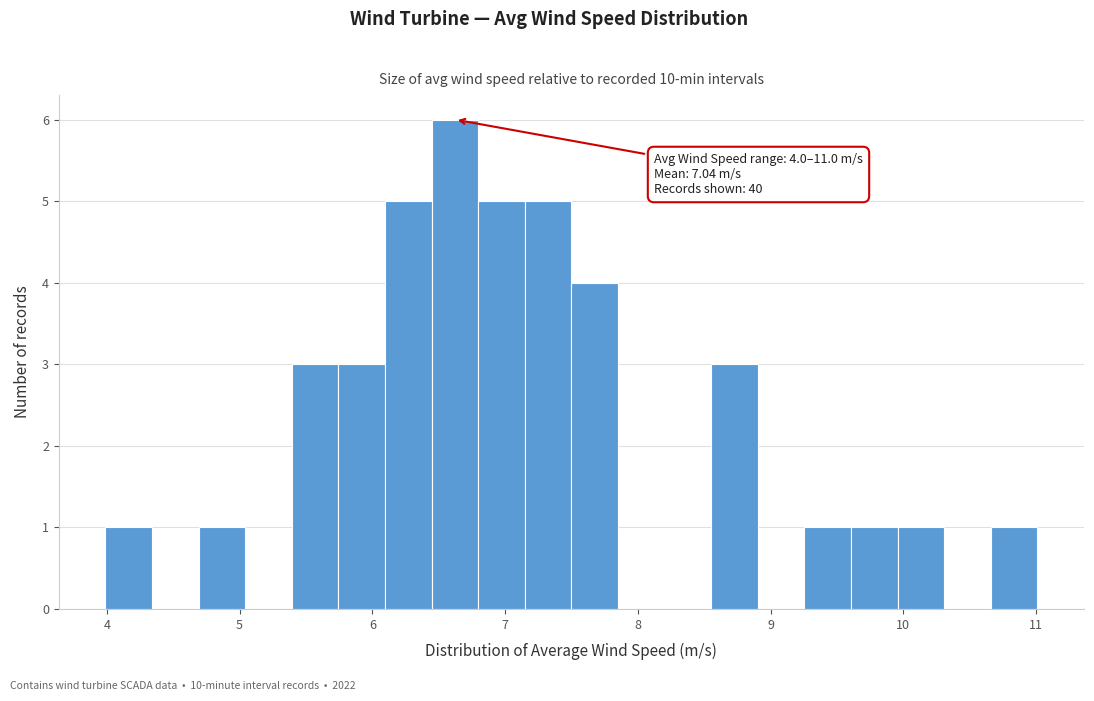

Around what value on the x-axis is the tallest bar? Give the approximate position of its centre, as read against the axis.

6.6